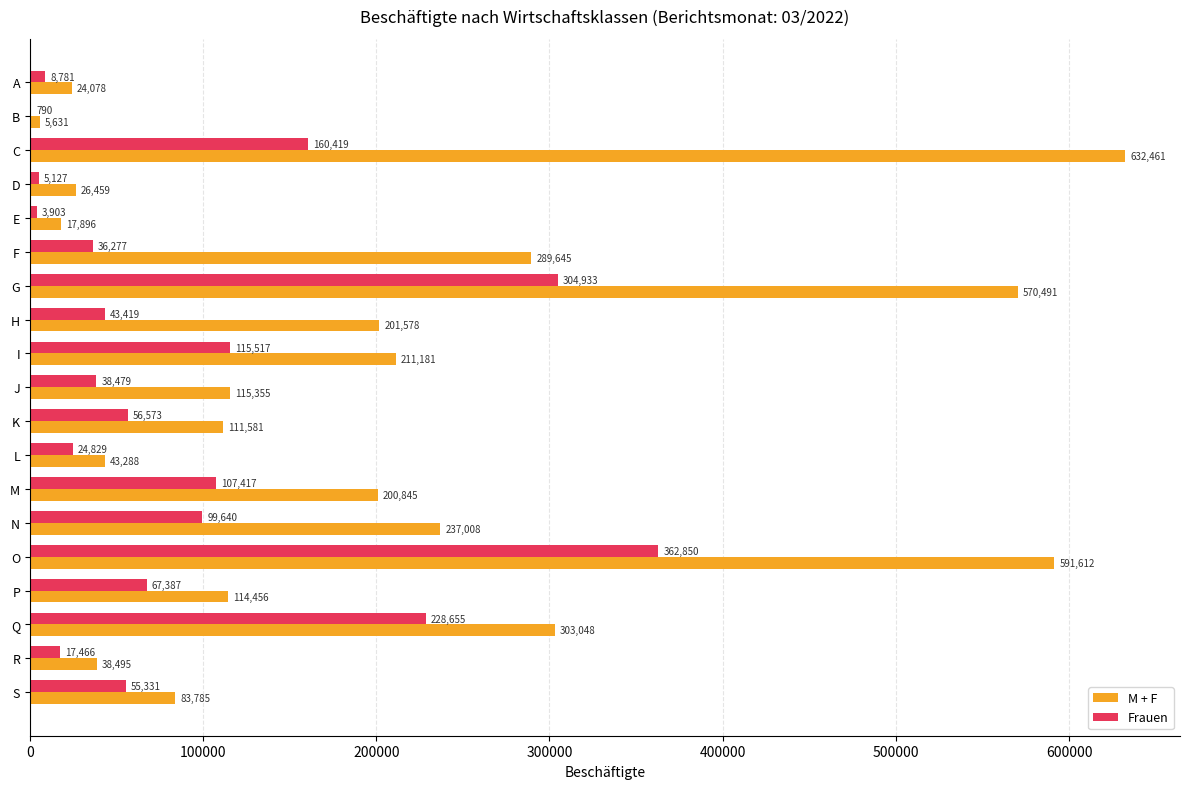

What is the average value of the M + F series?

200994